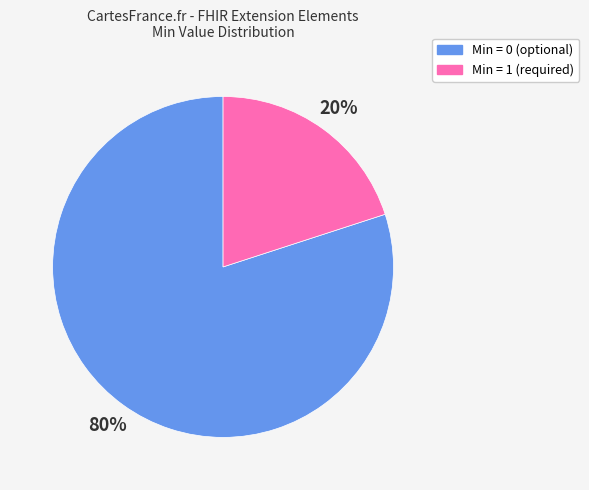

Count the number of slices in the pie.

2